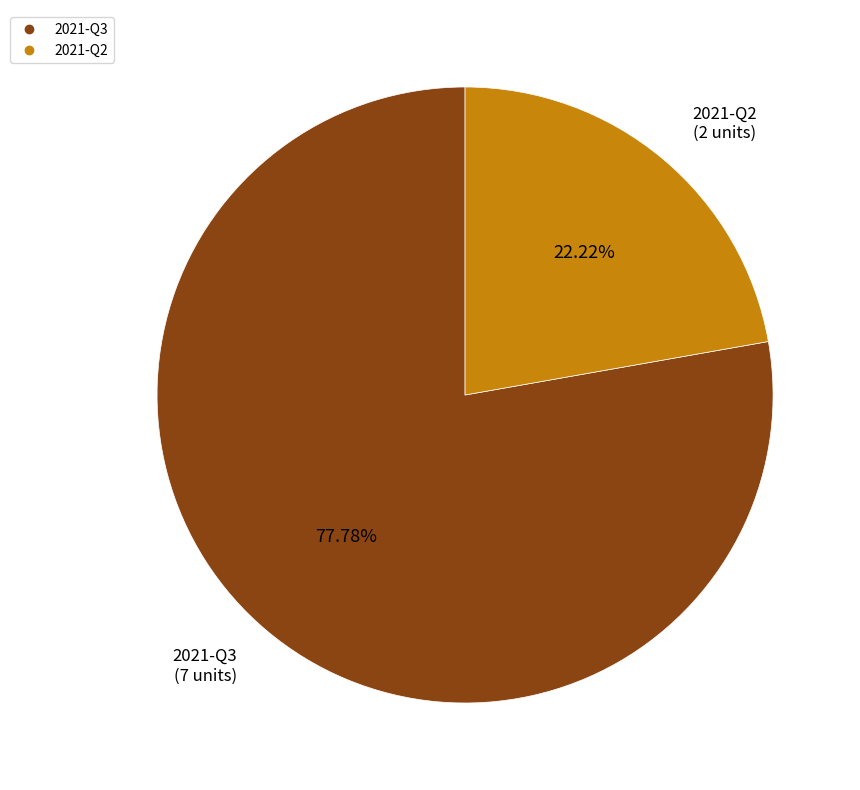

The 2021-Q3 slice represents 68% of the pie. True or false?

False